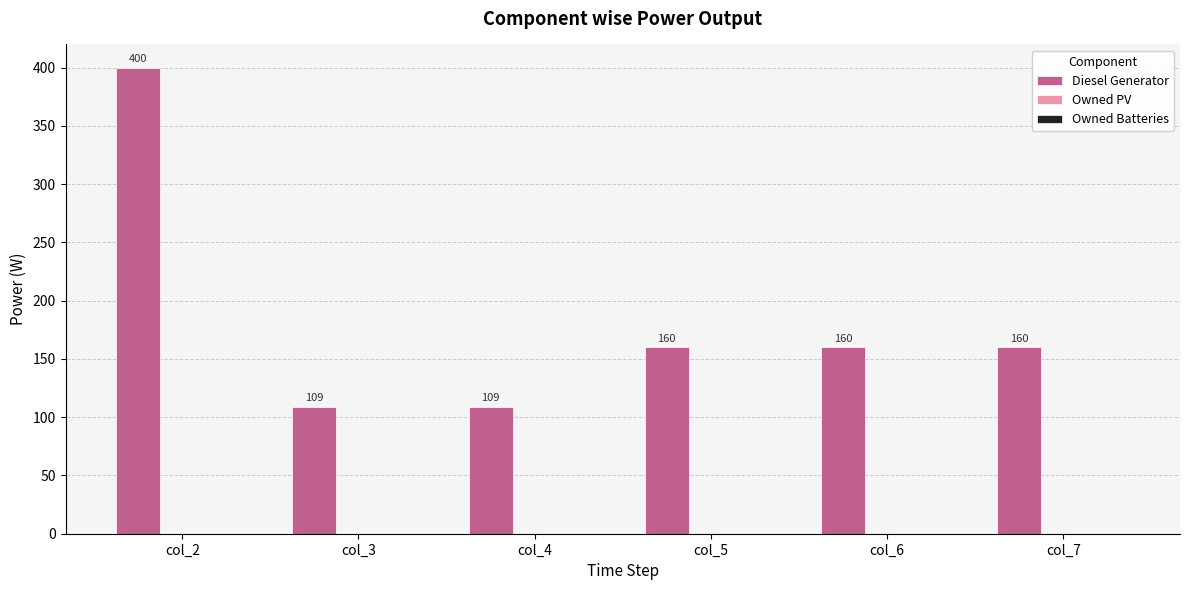

Reading right to left, extract all data points from this chart.

col_7=160	col_6=160	col_5=160	col_4=109	col_3=109	col_2=400